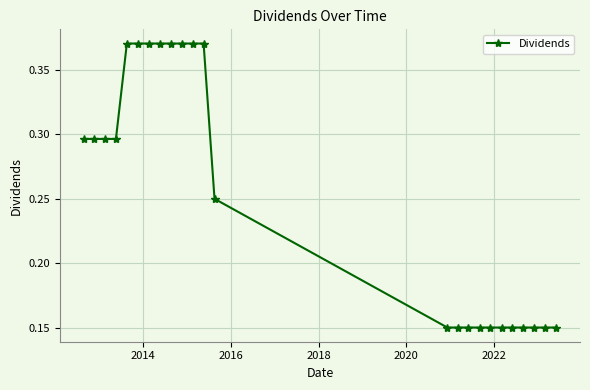

What is the sum of all values?

6.1